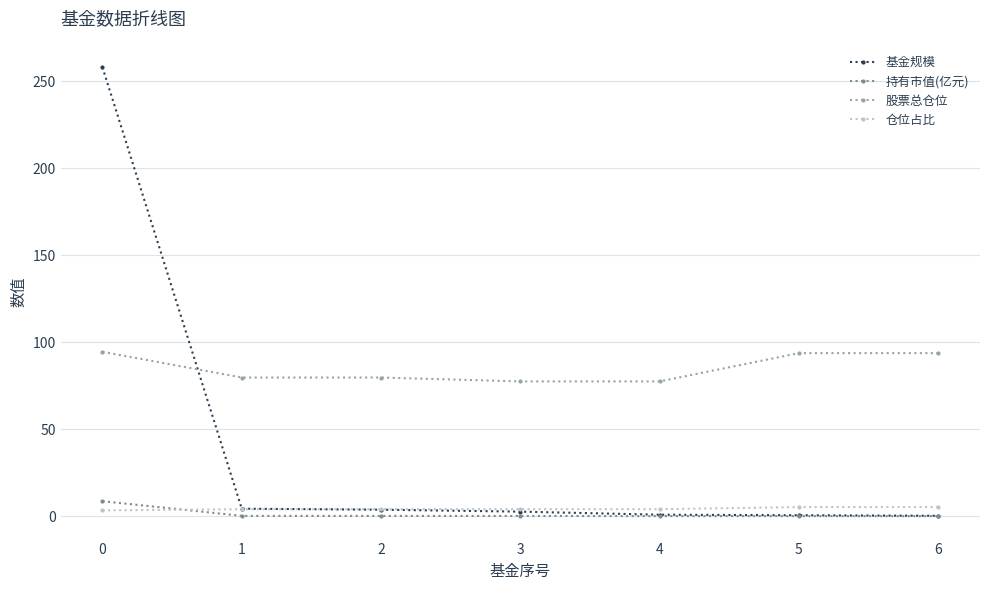

What is the average value of the 仓位占比 series?

4.3